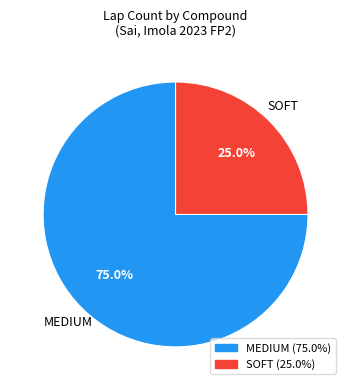

What percentage is the SOFT slice, to the nearest percent?

25%